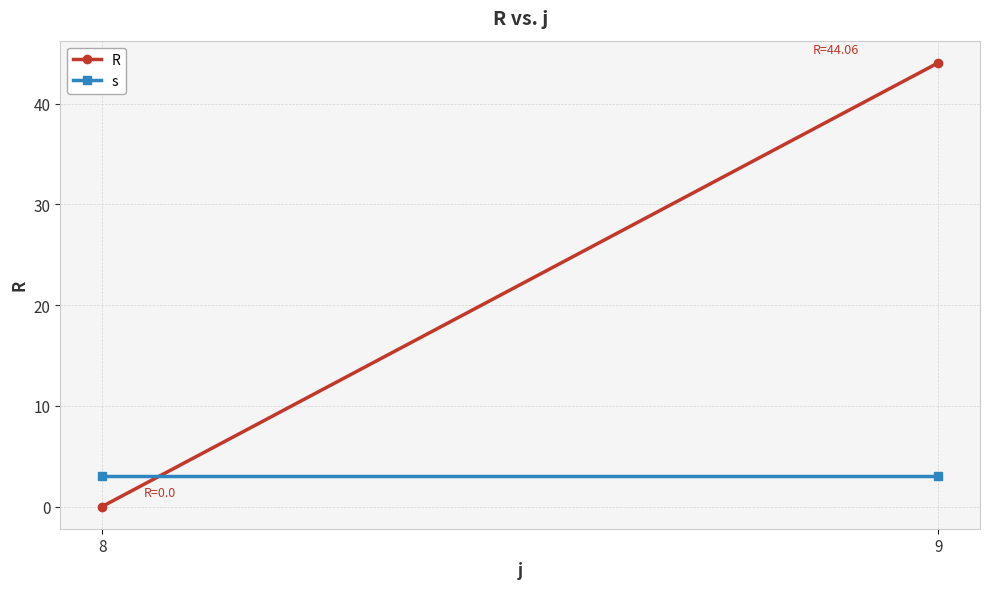

At which label does R first exceed 44?

9